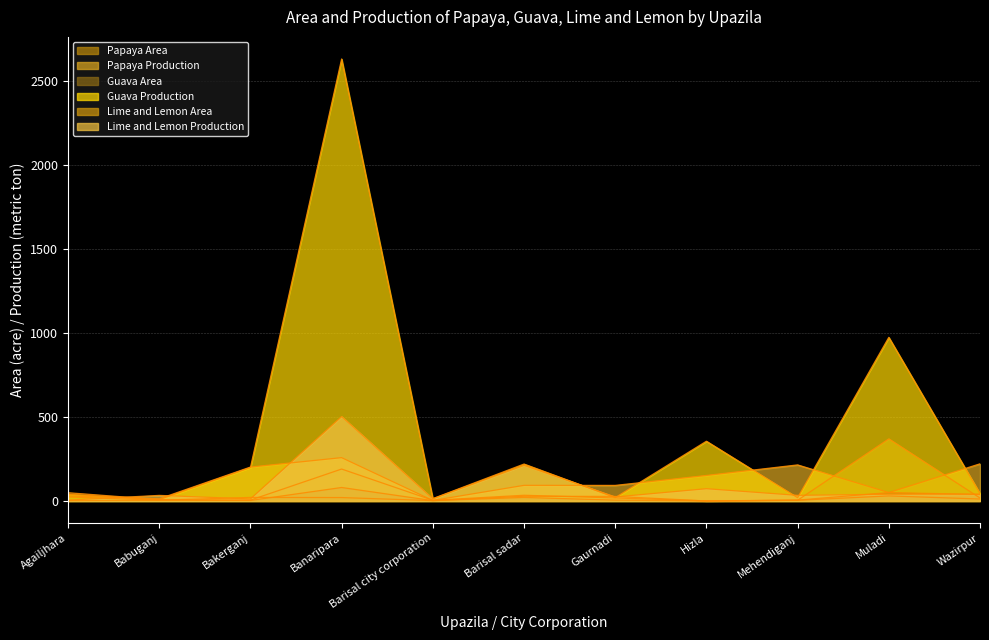

Which series has the largest total across all categories?

Guava Production